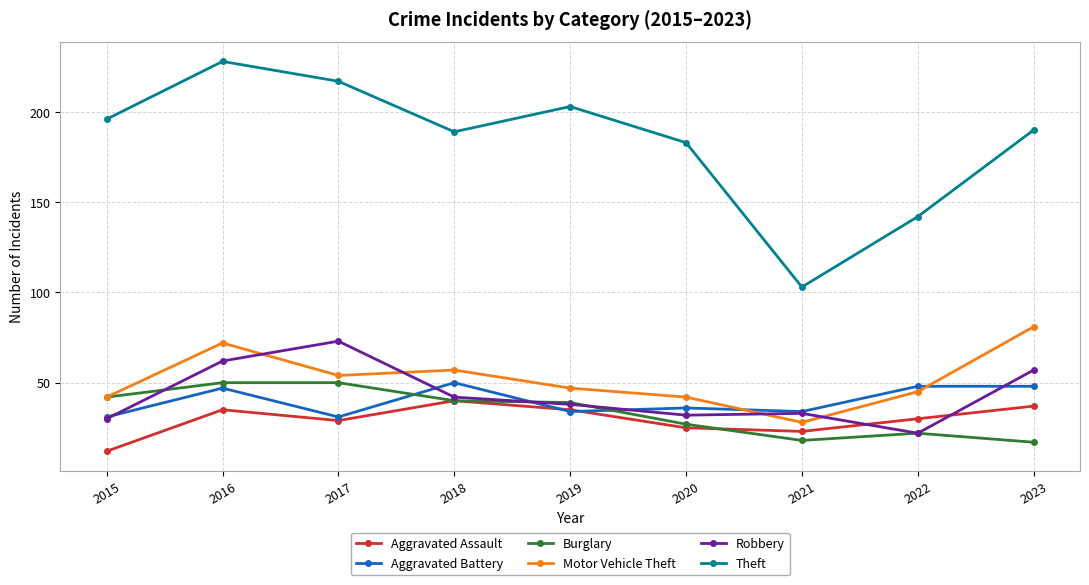

True or false: Robbery has a value of 43 at 2020.

False